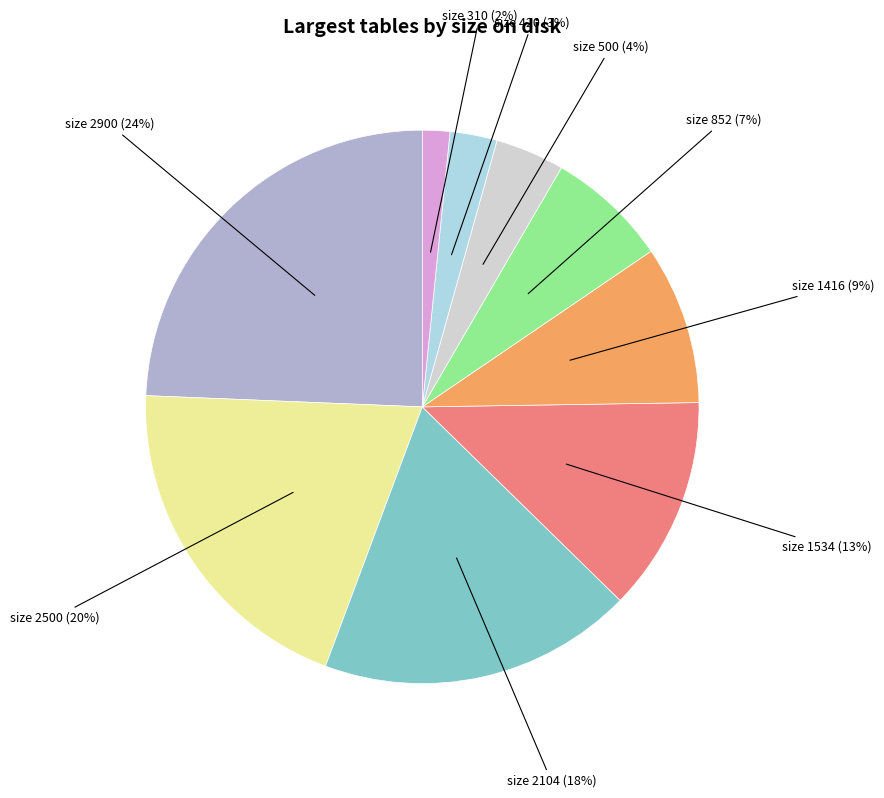

To the nearest percent, what is the average slice percentage?

11%